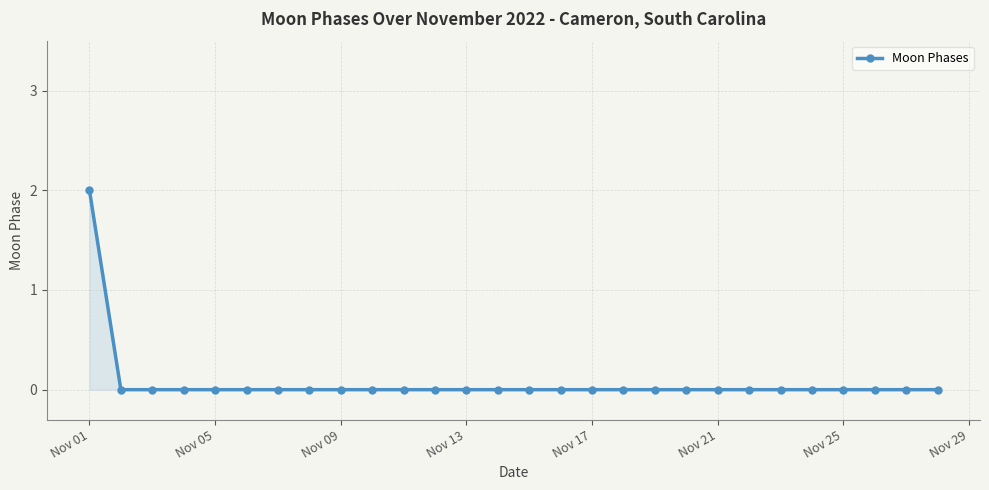

What is the maximum value shown in the chart?

2